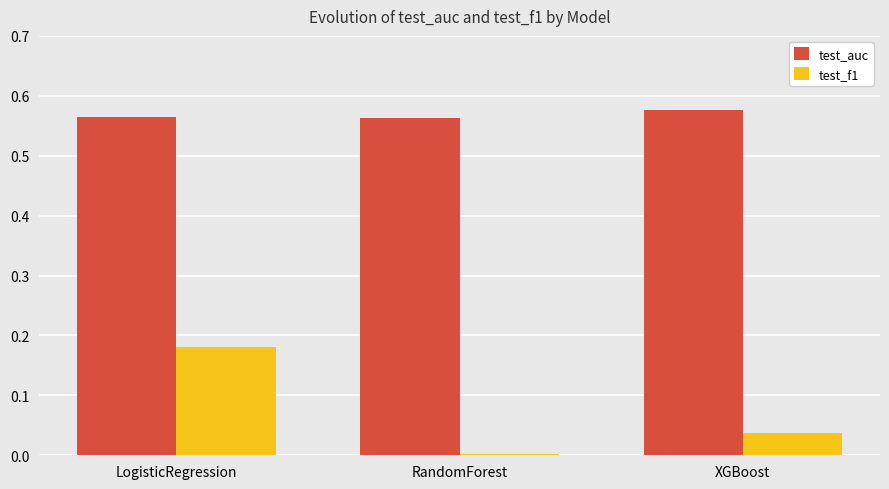

What is the sum of all test_auc values?

1.7